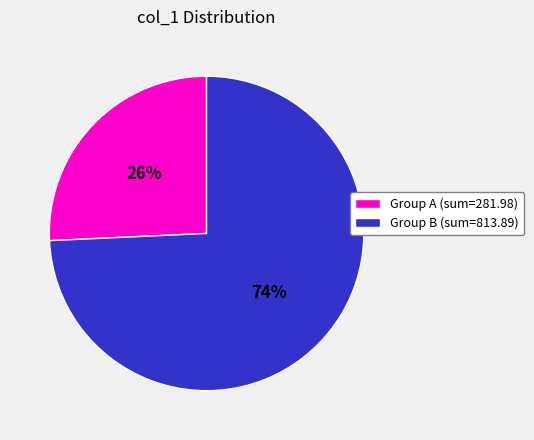

What percentage is the Group A (sum=281.98) slice, to the nearest percent?

26%